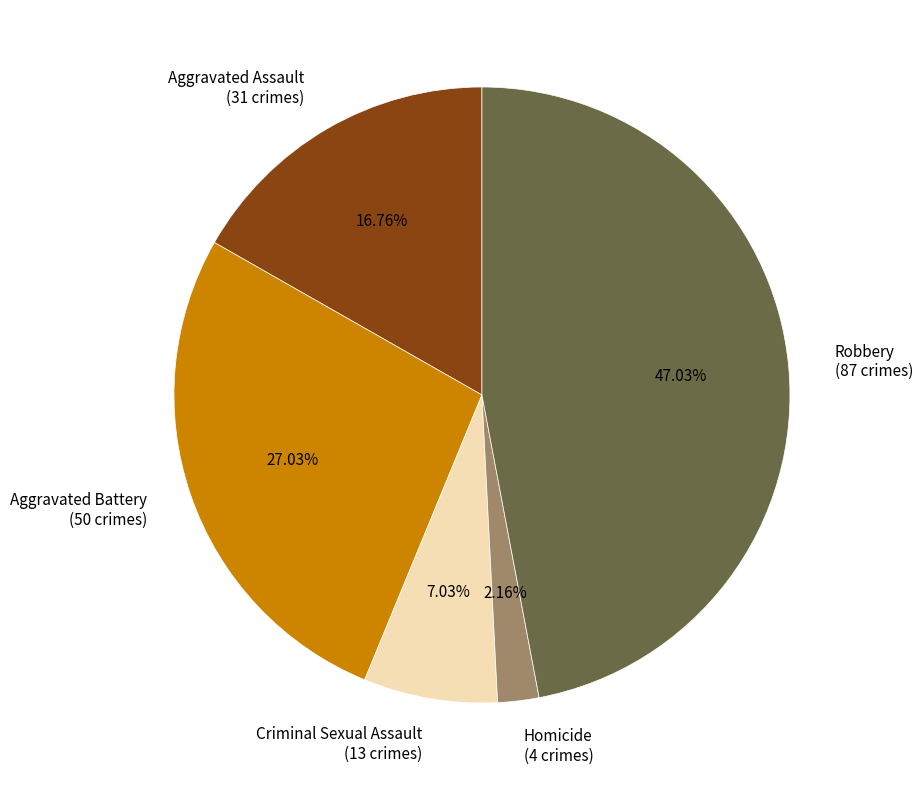

Is the sum of Robbery and Aggravated Assault greater than half?

Yes